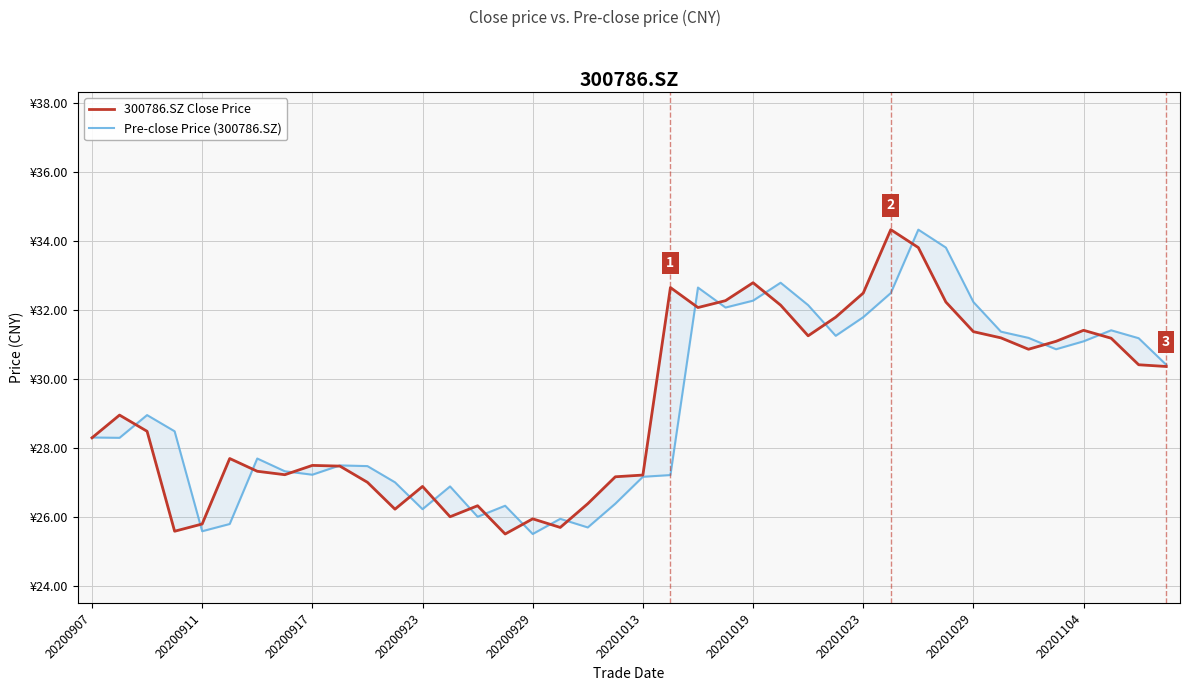

What is the difference between the maximum and minimum values in the 300786.SZ Close Price series?

8.8